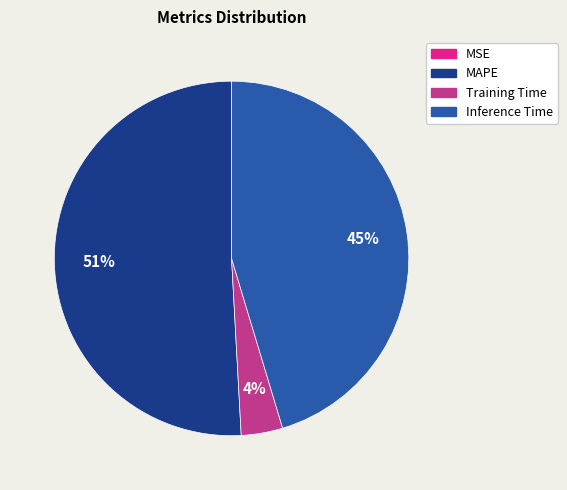

Is it true that MAPE is 57% of the pie?

False